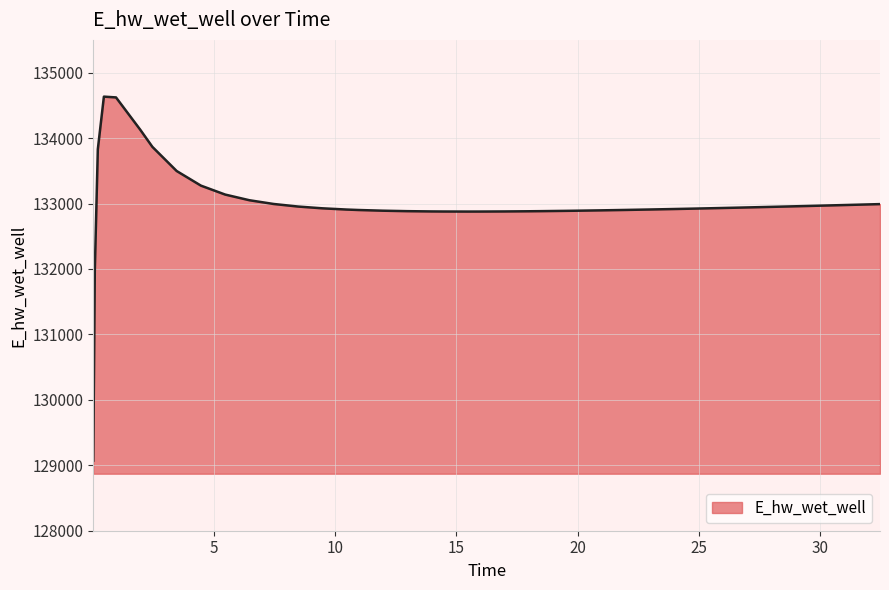

What is the minimum value shown in the chart?

129071.3